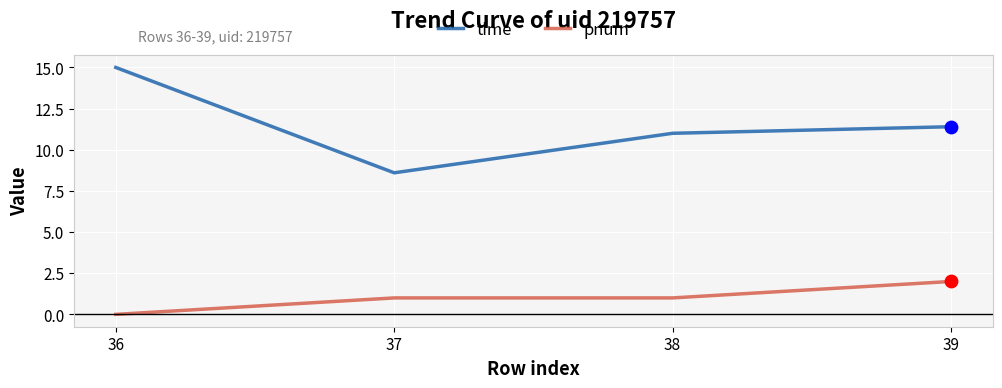

What are all the series names shown in the legend?

time, pnum